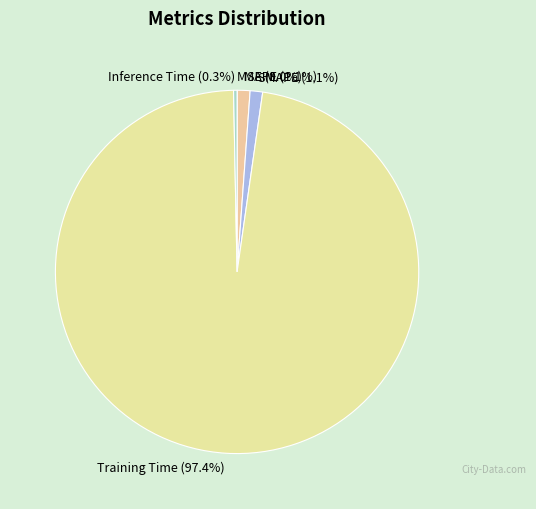

Combined, what portion of the pie is MAPE and SMAPE?

2.2%